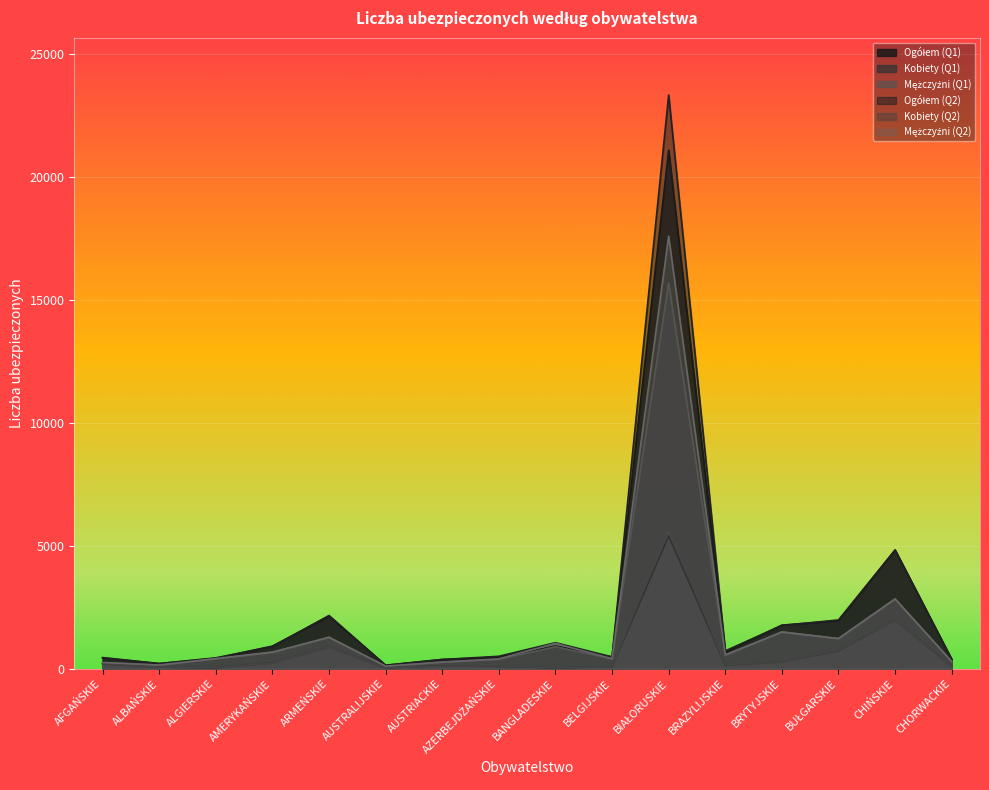

How many lines are shown in the chart?

6